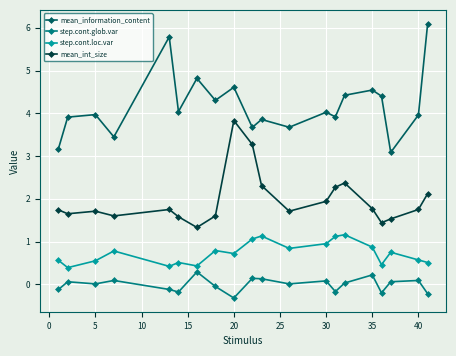

How many distinct data groups are displayed?

4